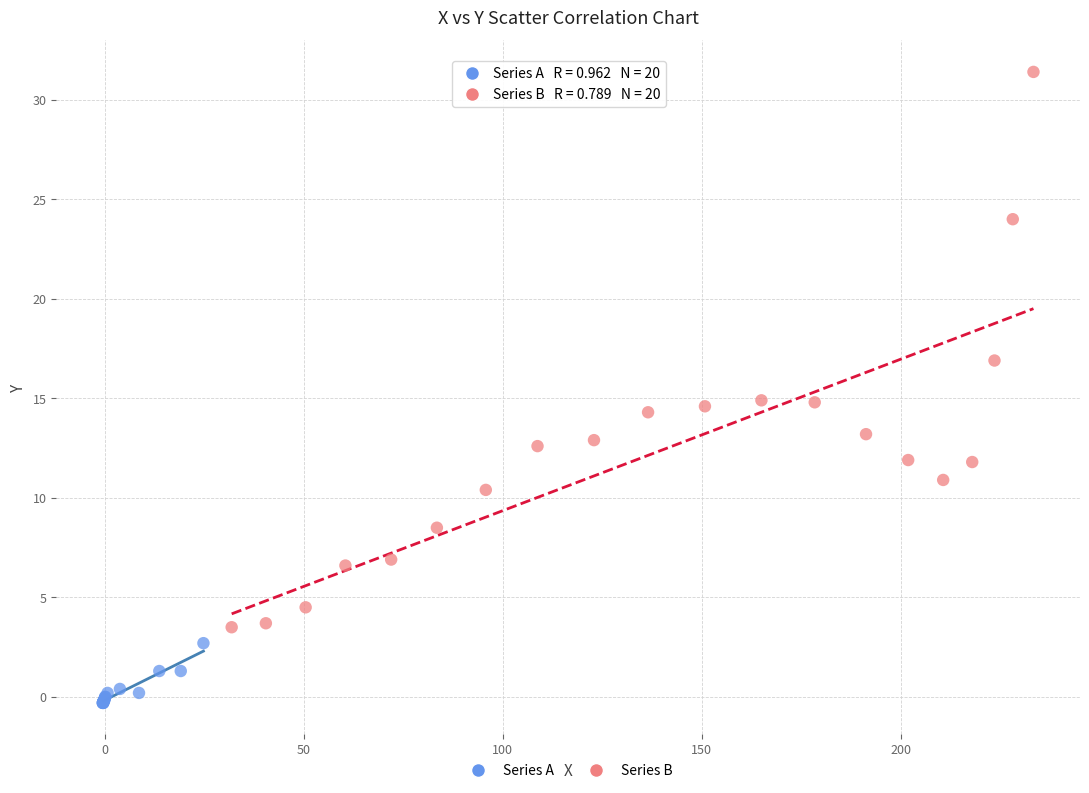

What are all the series names shown in the legend?

Series A, Series B